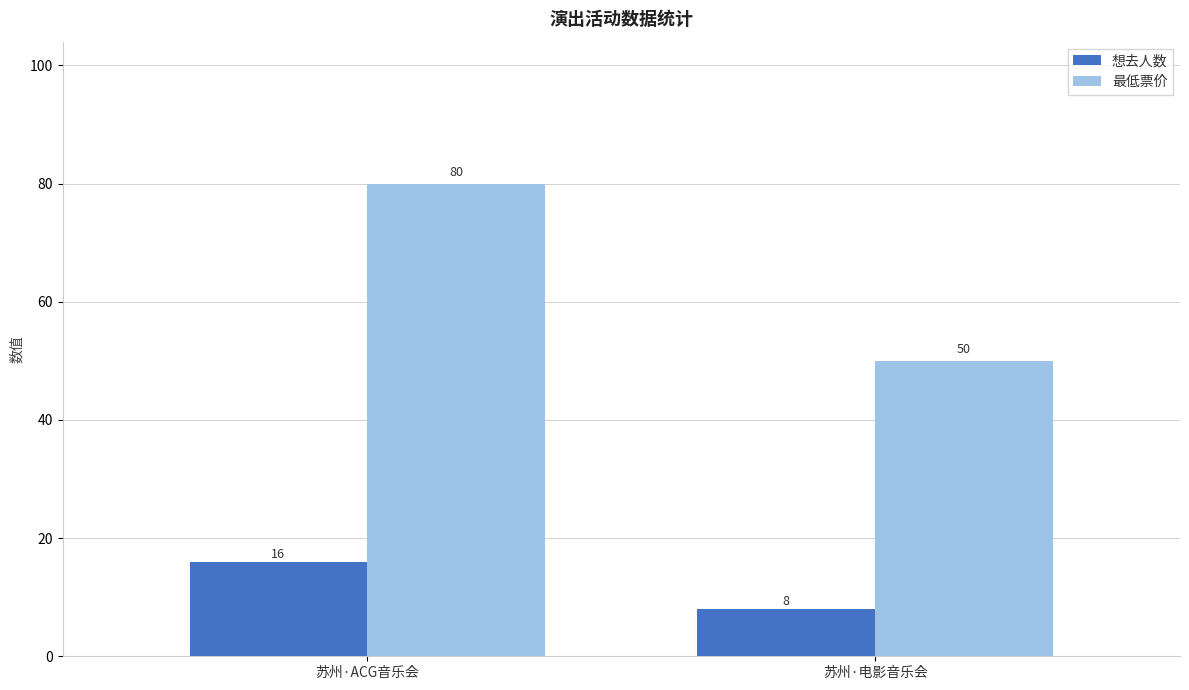

Between 苏州·ACG音乐会 and 苏州·电影音乐会, which series saw the biggest shift?

最低票价